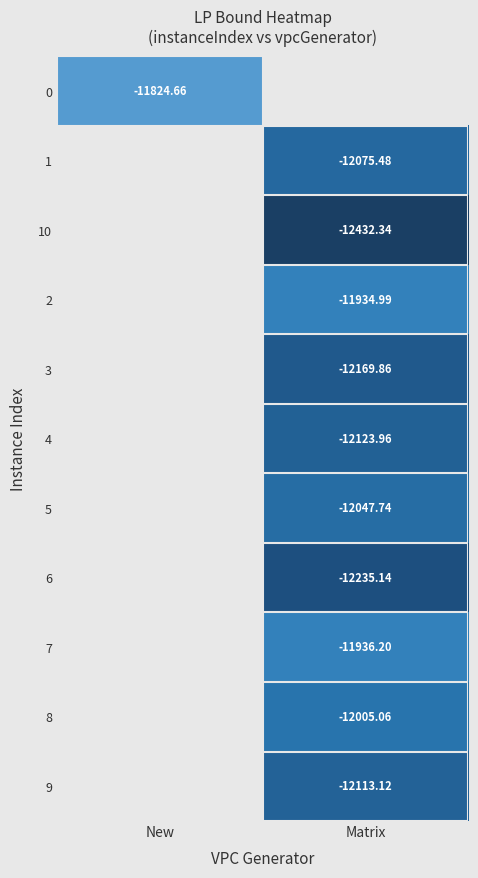

What is the smallest value displayed?

-12432.3